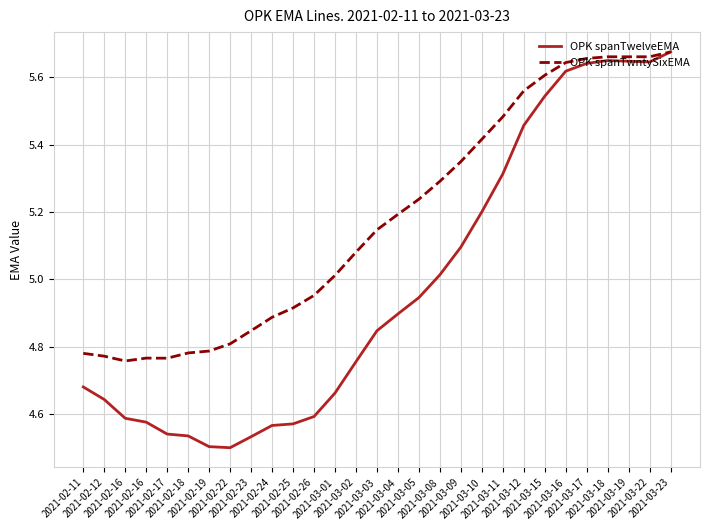

How many lines are shown in the chart?

2